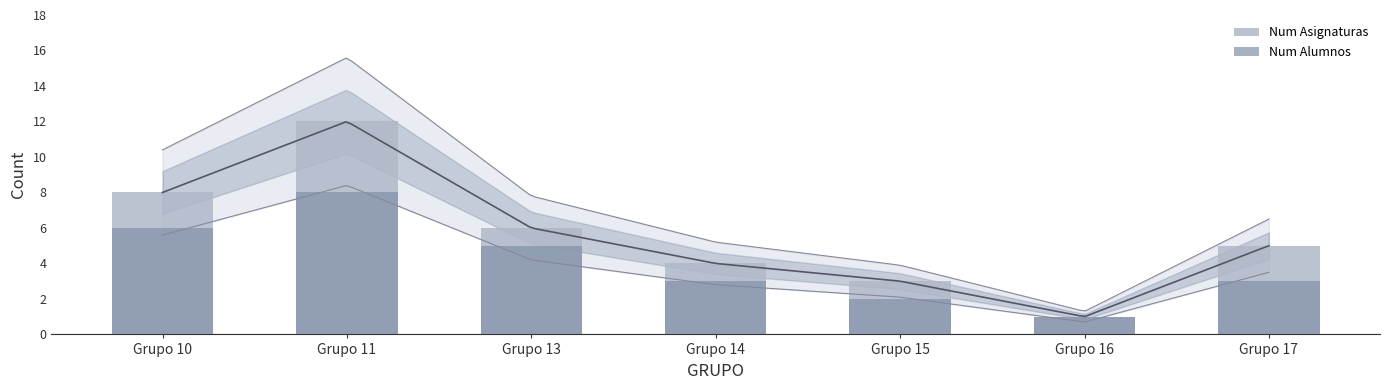

List the labels in order of Num Alumnos value, smallest first.

Grupo 16, Grupo 15, Grupo 14, Grupo 17, Grupo 13, Grupo 10, Grupo 11